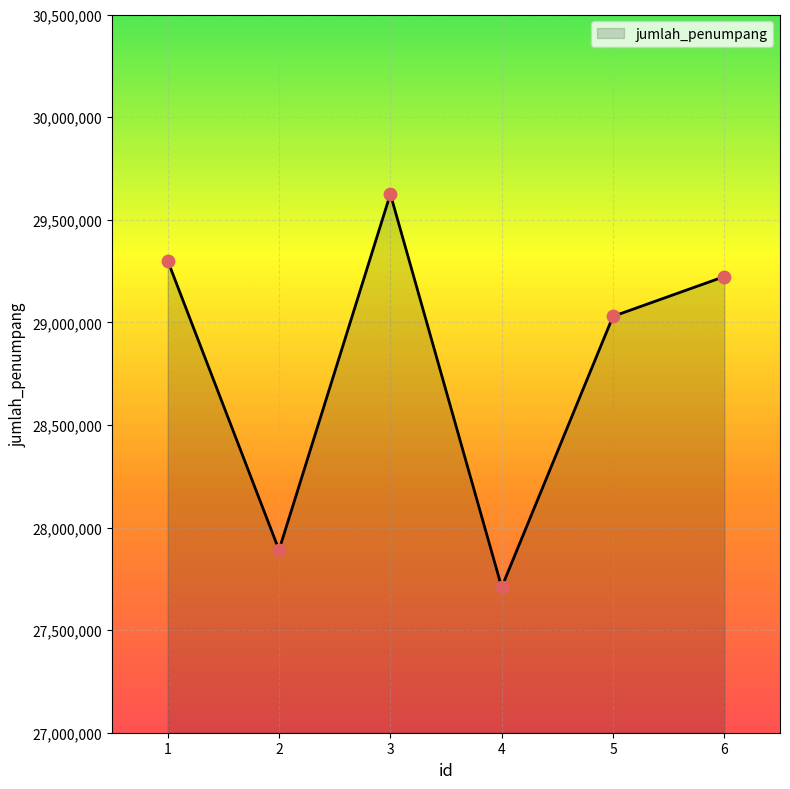

What is the change in value from 5 to 6?

+193870